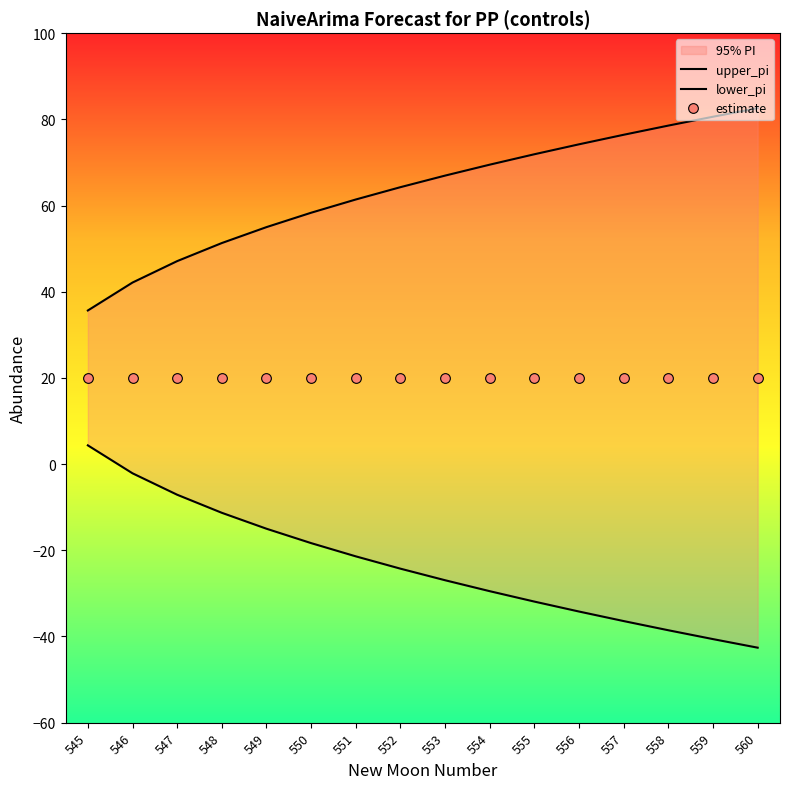

Between 546 and 550, which series saw the biggest shift?

lower_pi